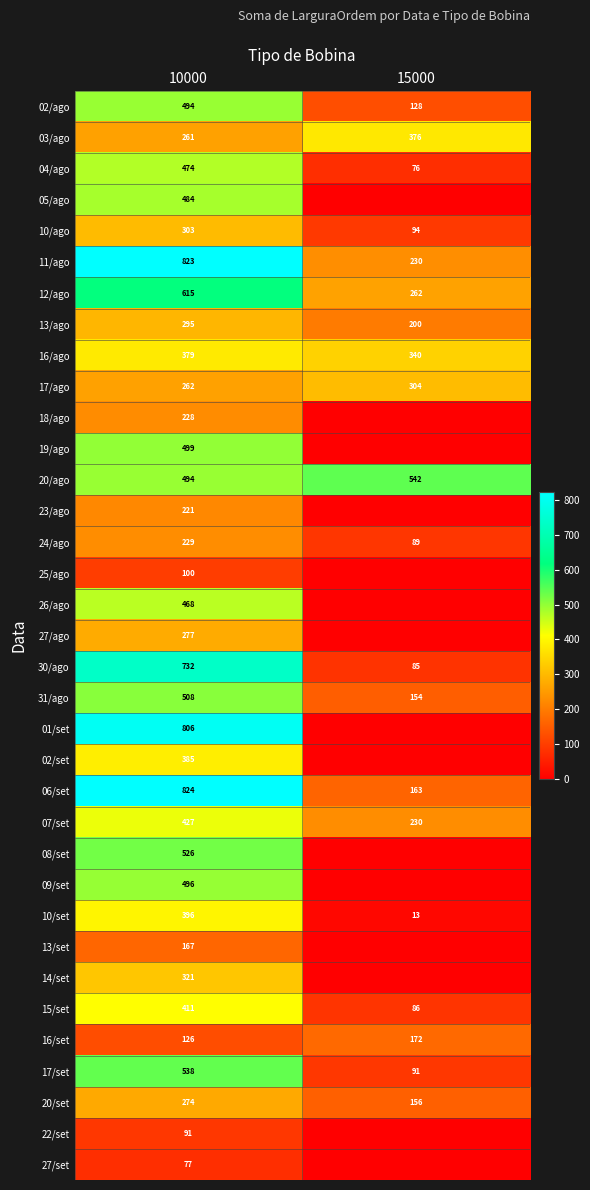

List the labels in order of 06/set value, smallest first.

15000, 10000